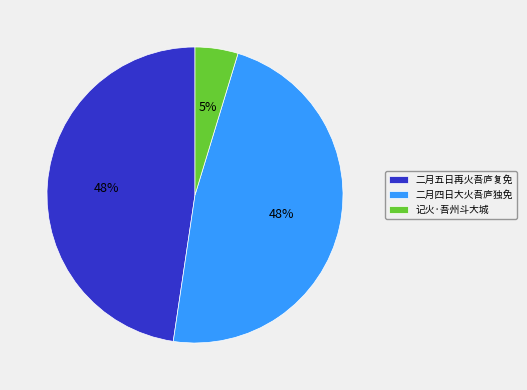

What percentage is the 记火·吾州斗大城 slice, to the nearest percent?

5%